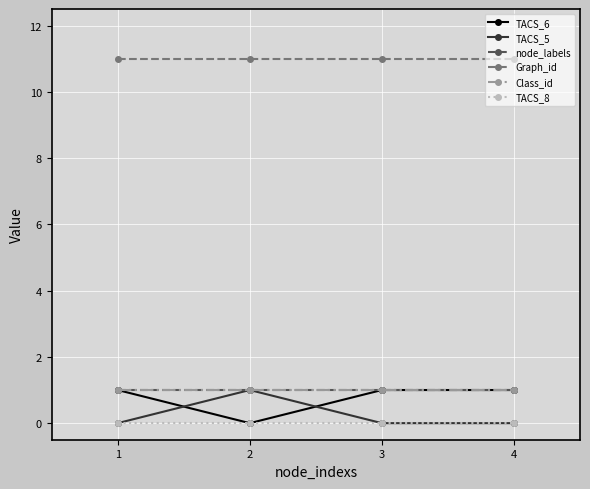

Is the value of TACS_5 at 2 greater than the value of Graph_id at 3?

No